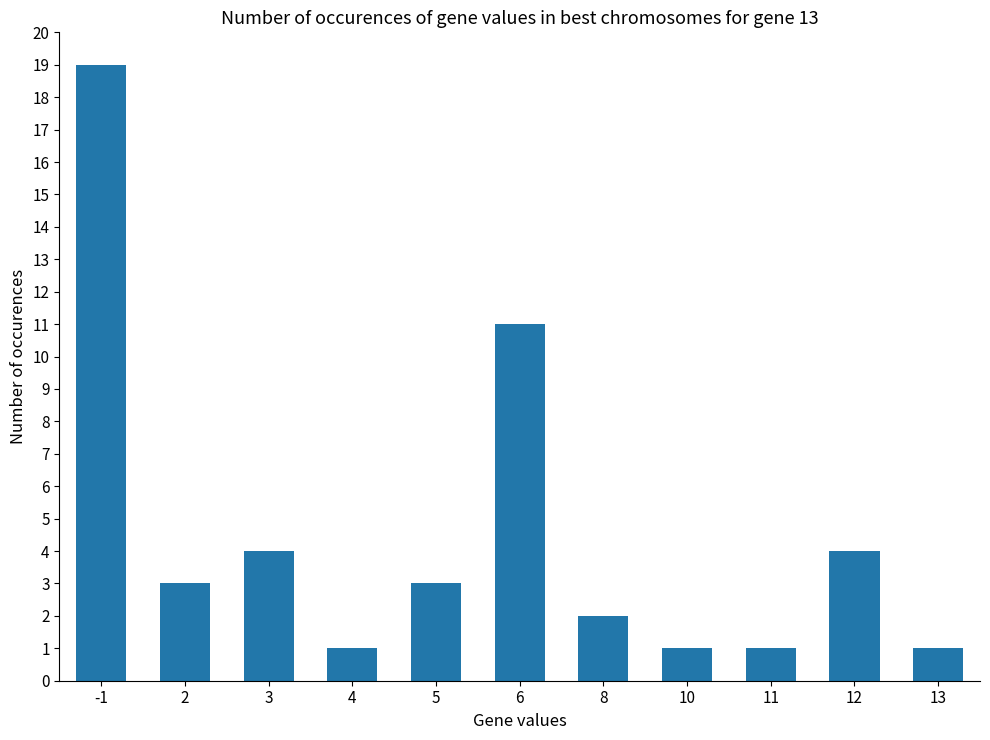

Approximately how many times larger is the value at 13 compared to 8?

0.5